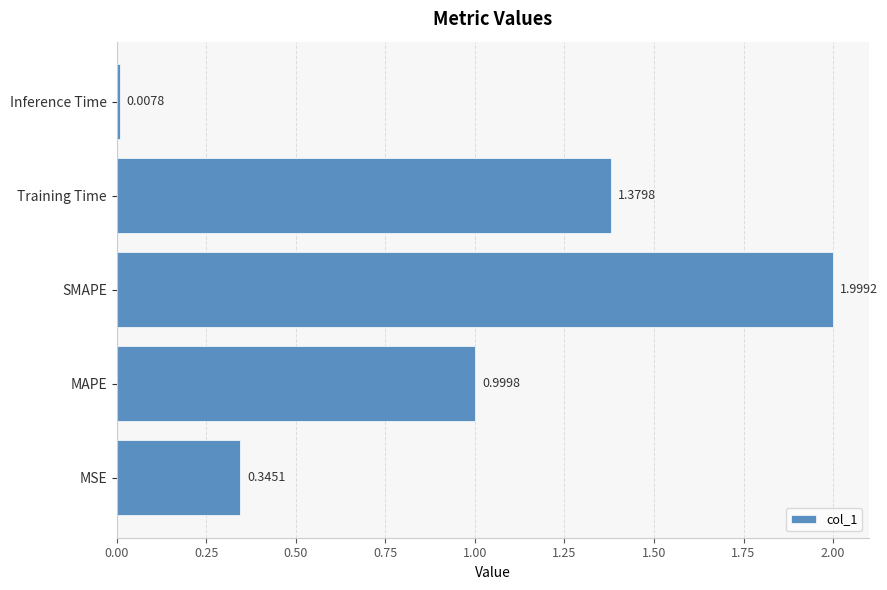

What is the sum of all values?

4.7